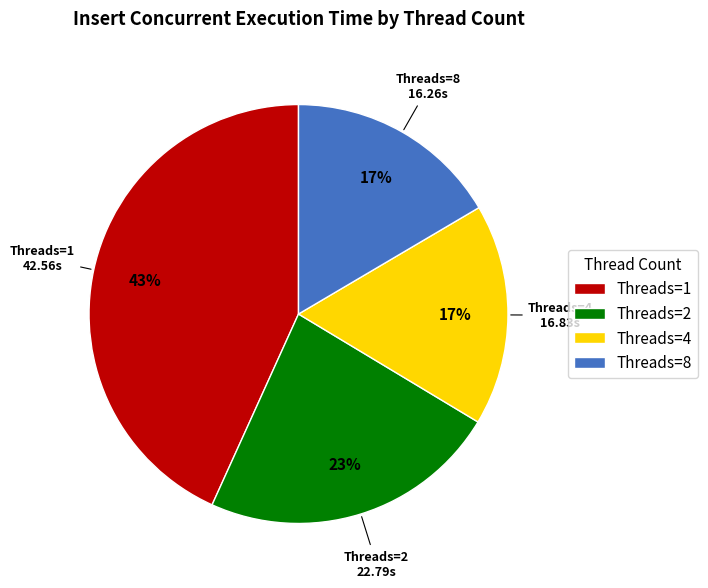

Approximately how many times larger is the value at Threads=8 compared to Threads=4?

1.0